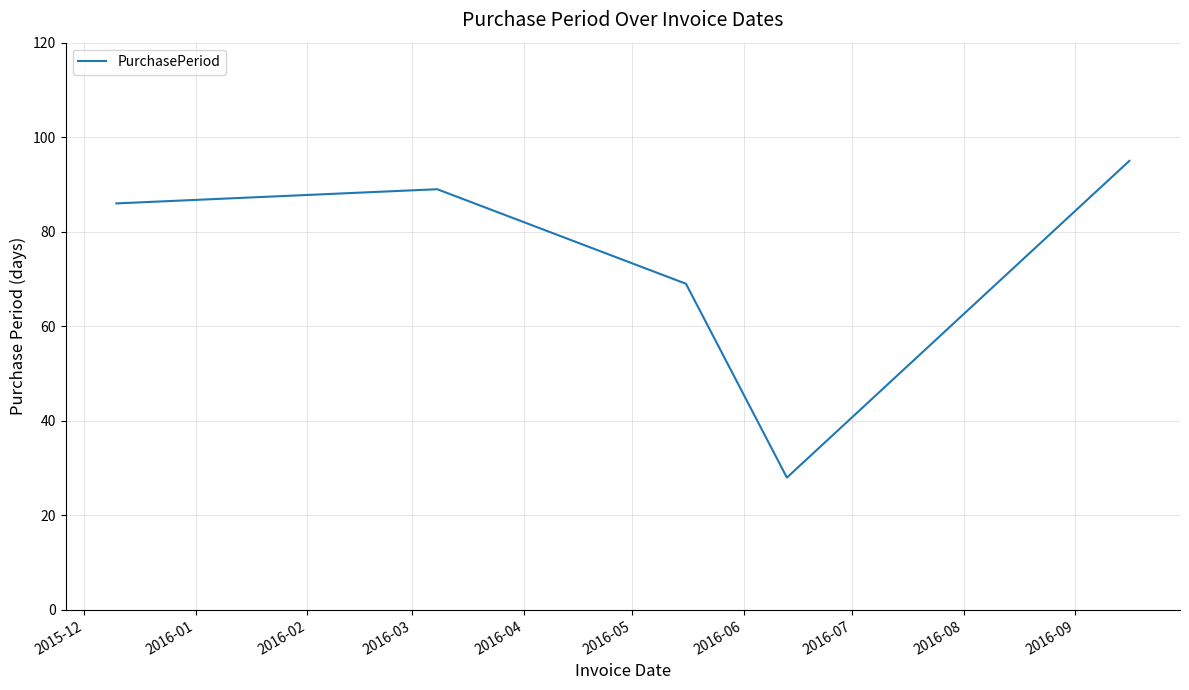

What is the smallest value displayed?

28